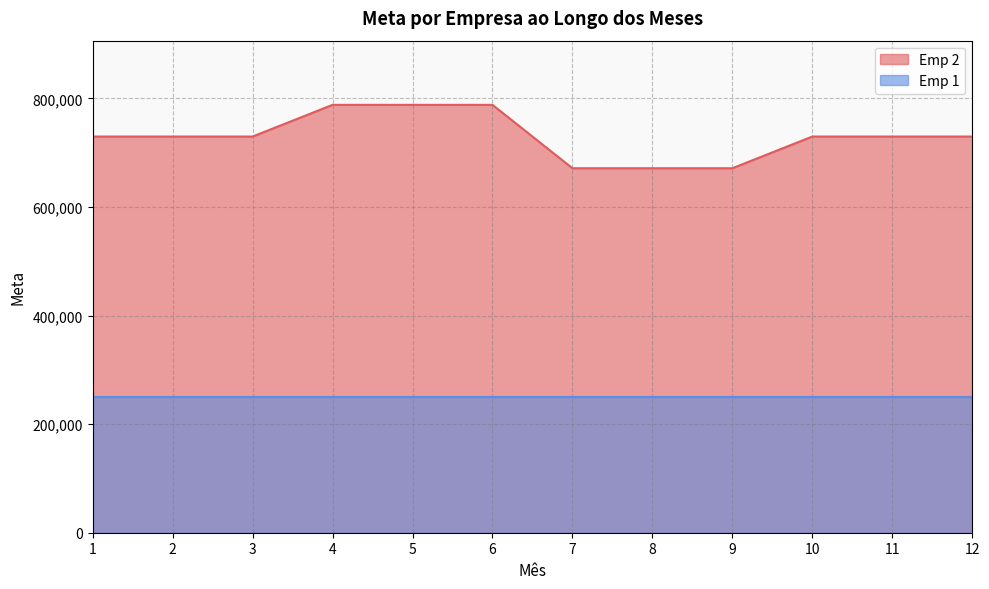

Reading right to left, what are all the values shown in this chart?

12=729651.6	11=729651.6	10=729651.6	9=671279.5	8=671279.5	7=671279.5	6=788023.8	5=788023.8	4=788023.8	3=729651.6	2=729651.6	1=729651.6